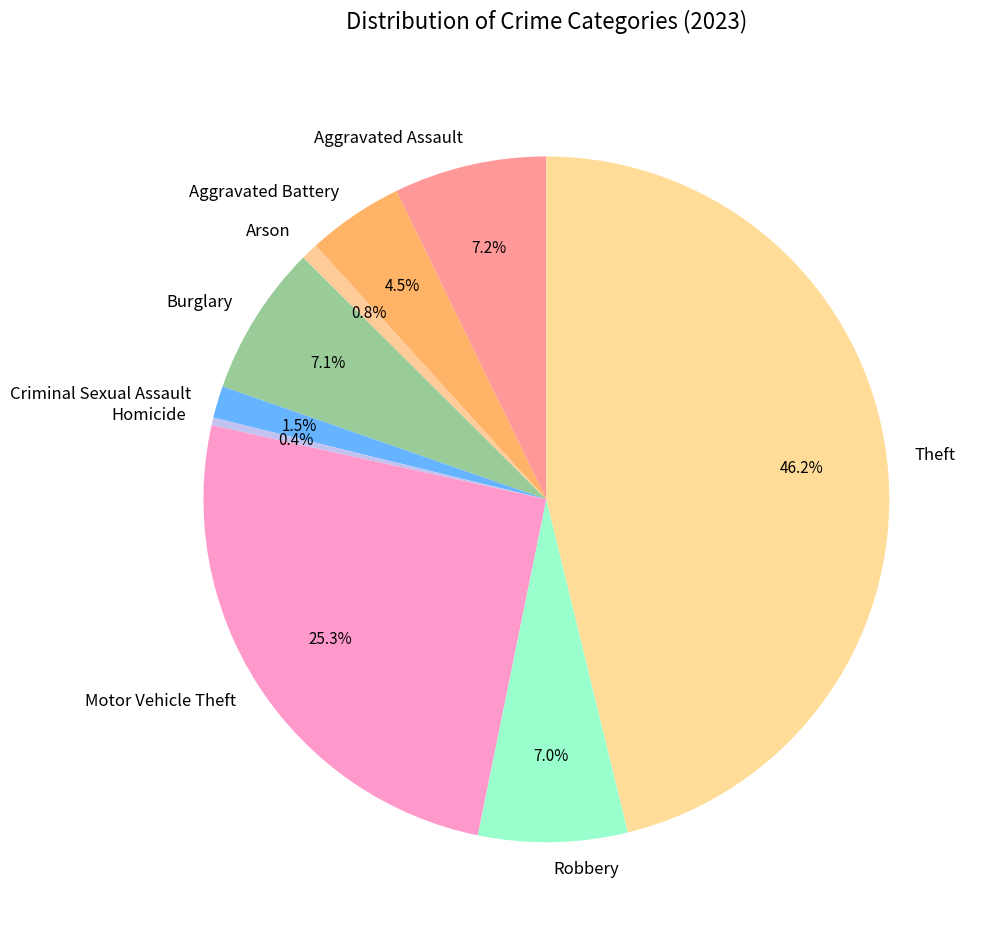

Which has a higher value, Burglary or Theft?

Theft